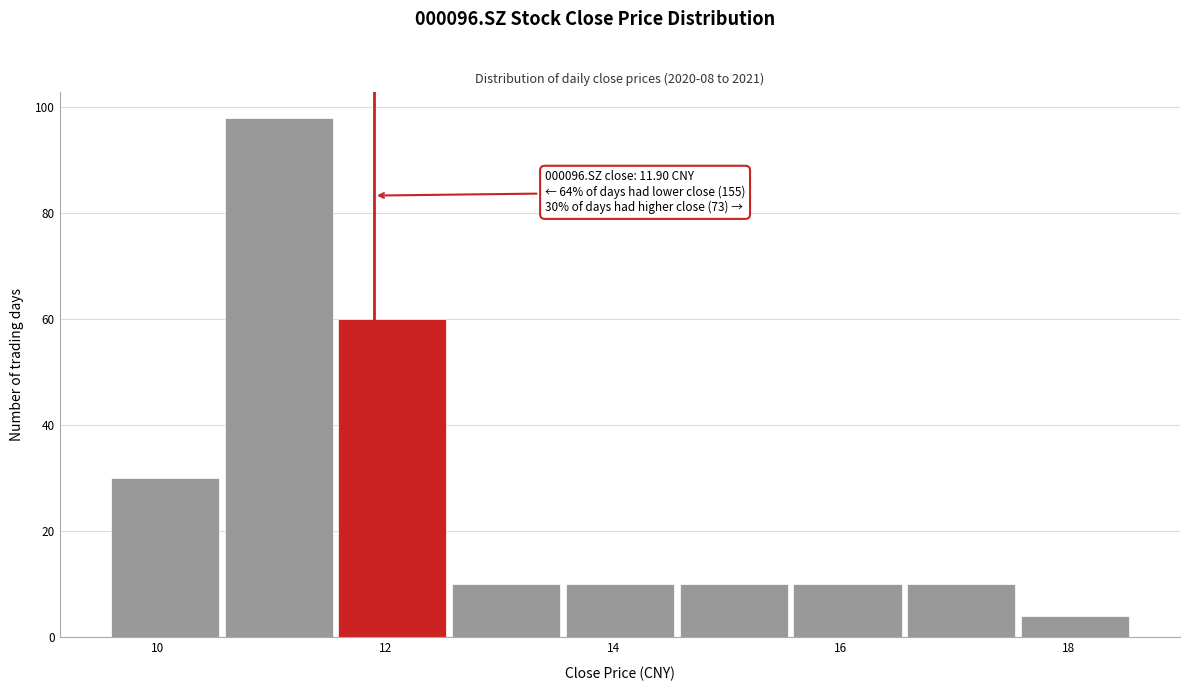

Over which range of the x-axis is the bar tallest?

10.56 to 11.56